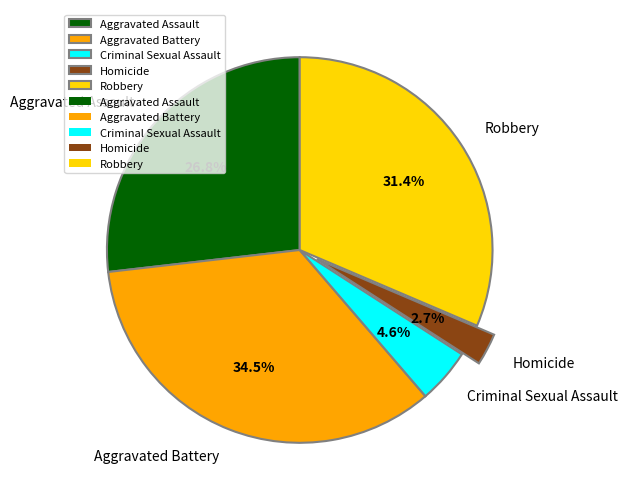

To the nearest percent, what is the difference between the largest and smallest slice percentages?

32%